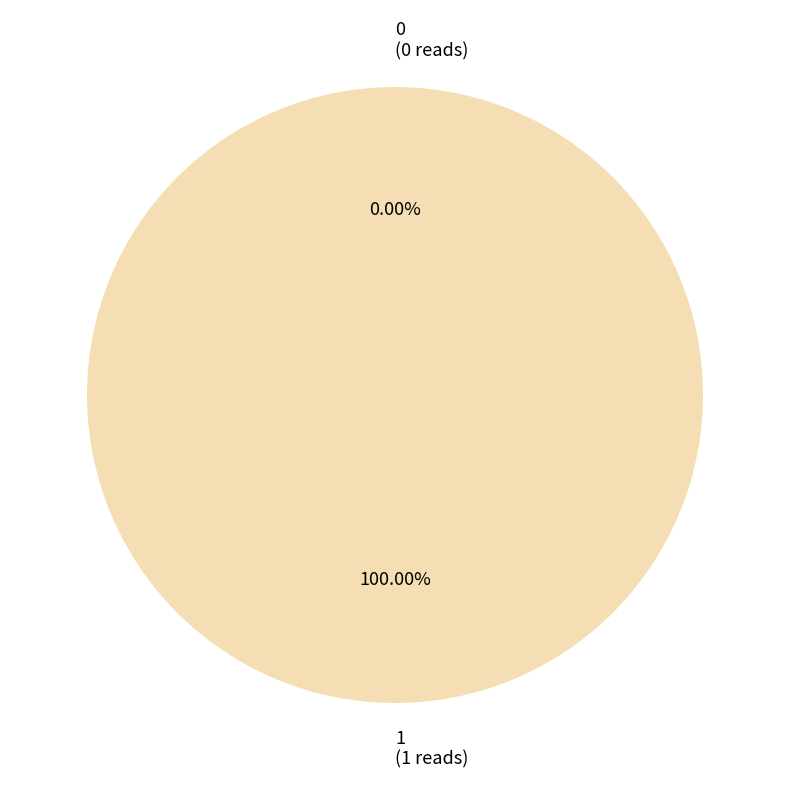

Rank the categories by value from highest to lowest.

1, 0